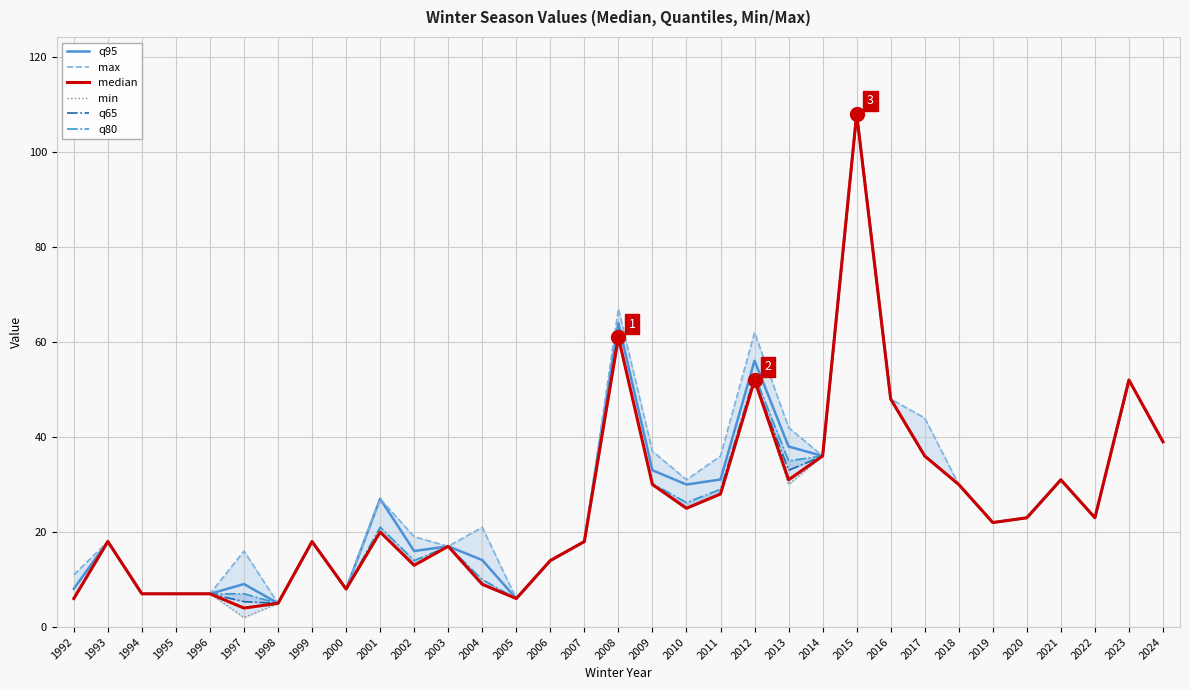

What is the value of the min point at the 24th from the left?

108.0